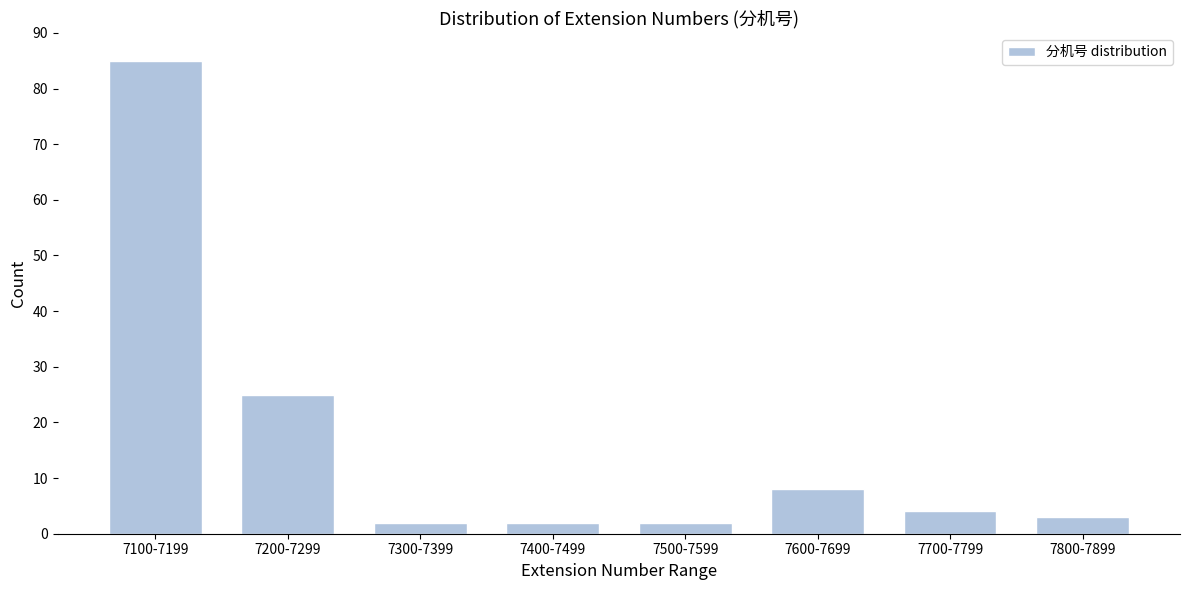

Reading right to left, what are all the values shown in this chart?

3	4	8	2	2	2	25	85